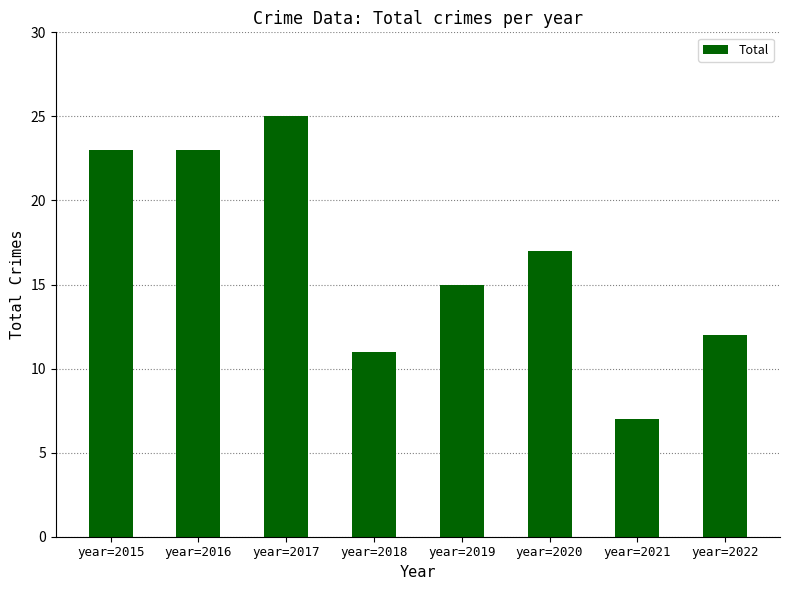

What is the sum of all values?

133